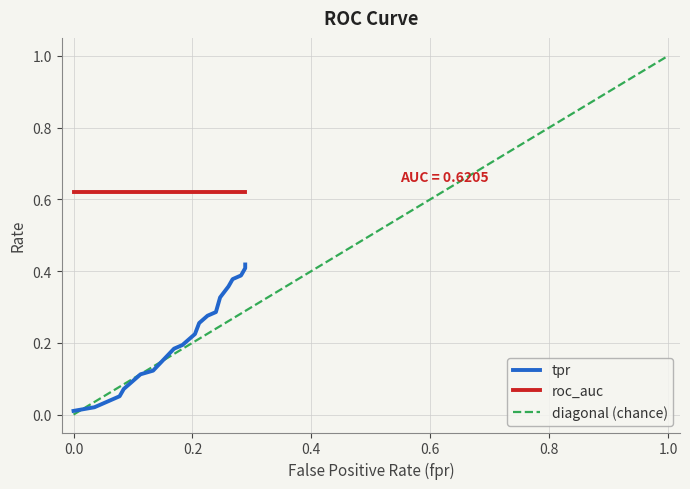

What value does the tpr series have at 20?

0.2